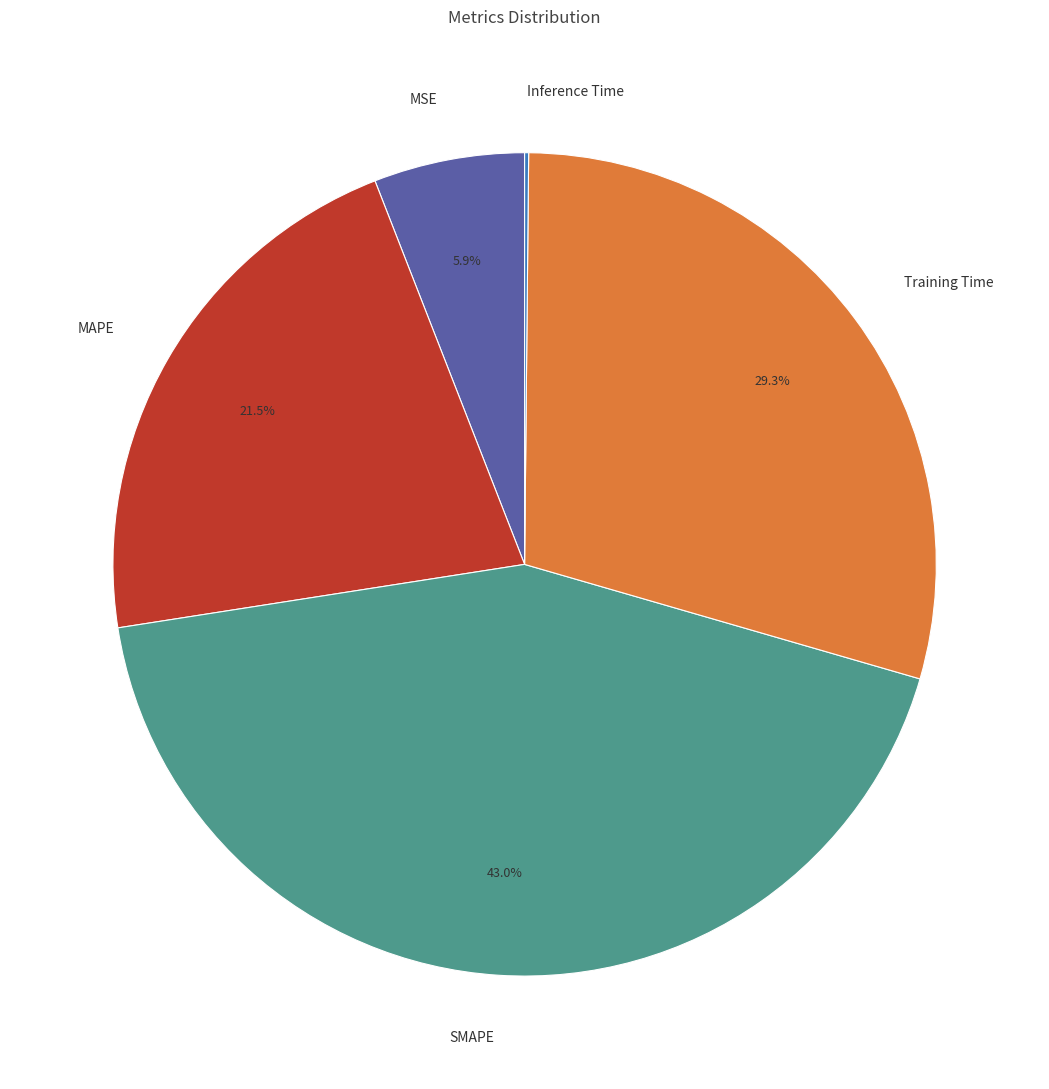

Which slice is the largest?

SMAPE